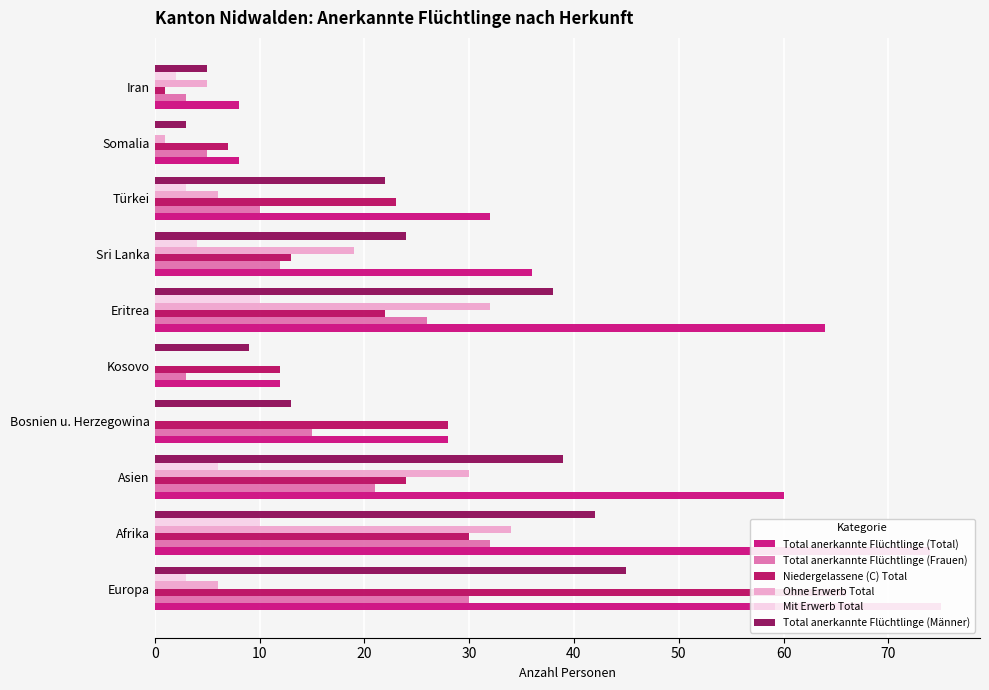

How many data points in Total anerkannte Flüchtlinge (Männer) are above 24?

4